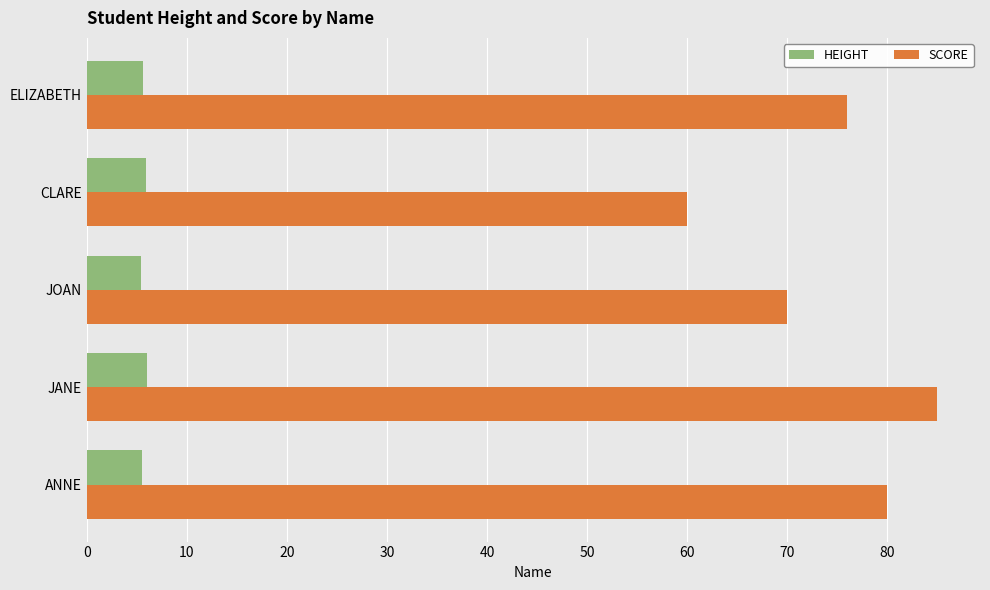

Rank the series by their average value, from lowest to highest.

HEIGHT, SCORE